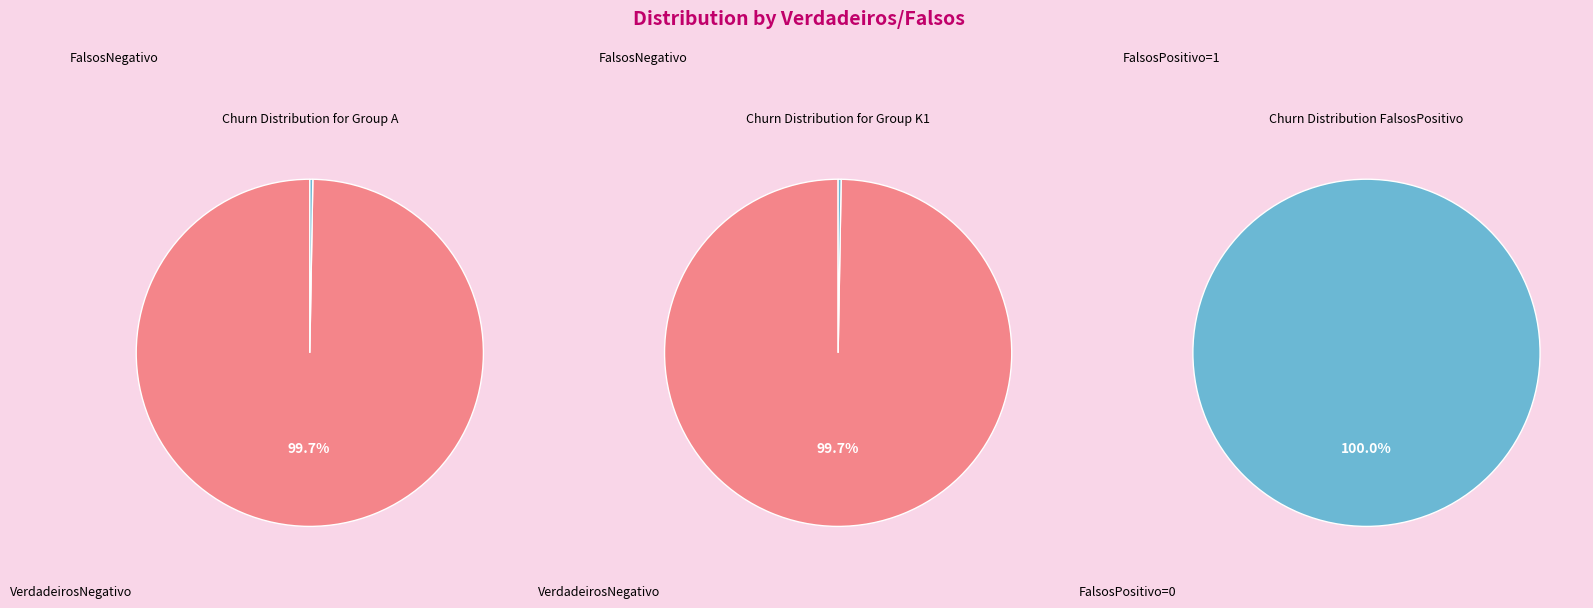

True or false: L1 accounts for 7% of the total.

False